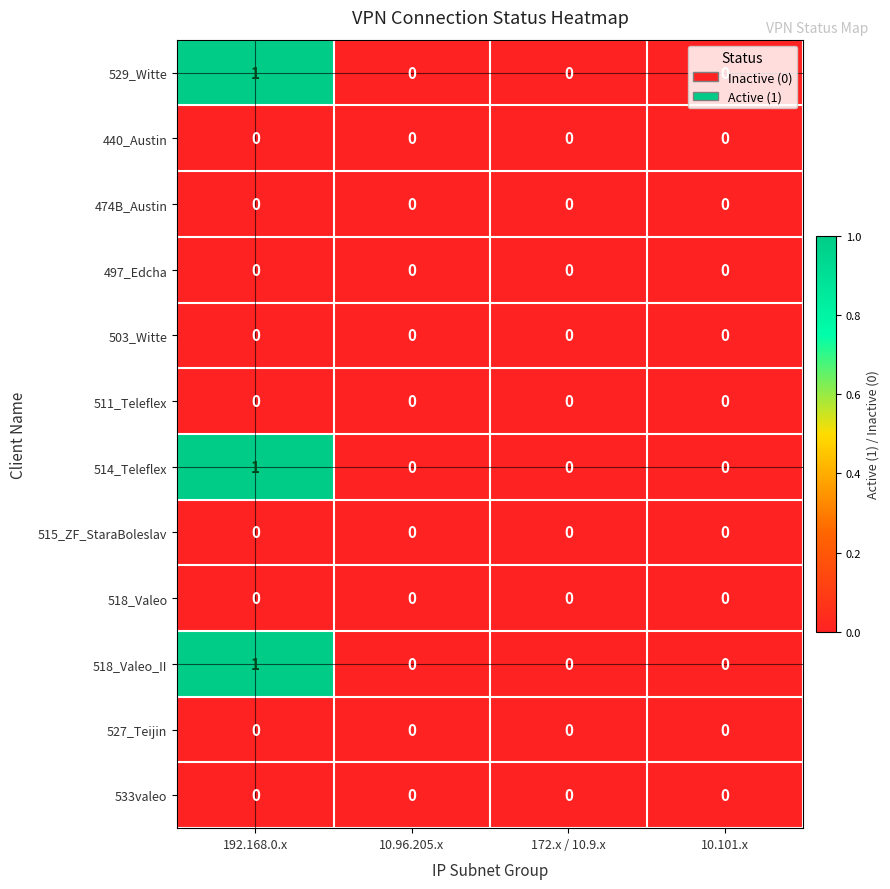

The 533valeo series shows 0 at 10.96.205.x. True or false?

True